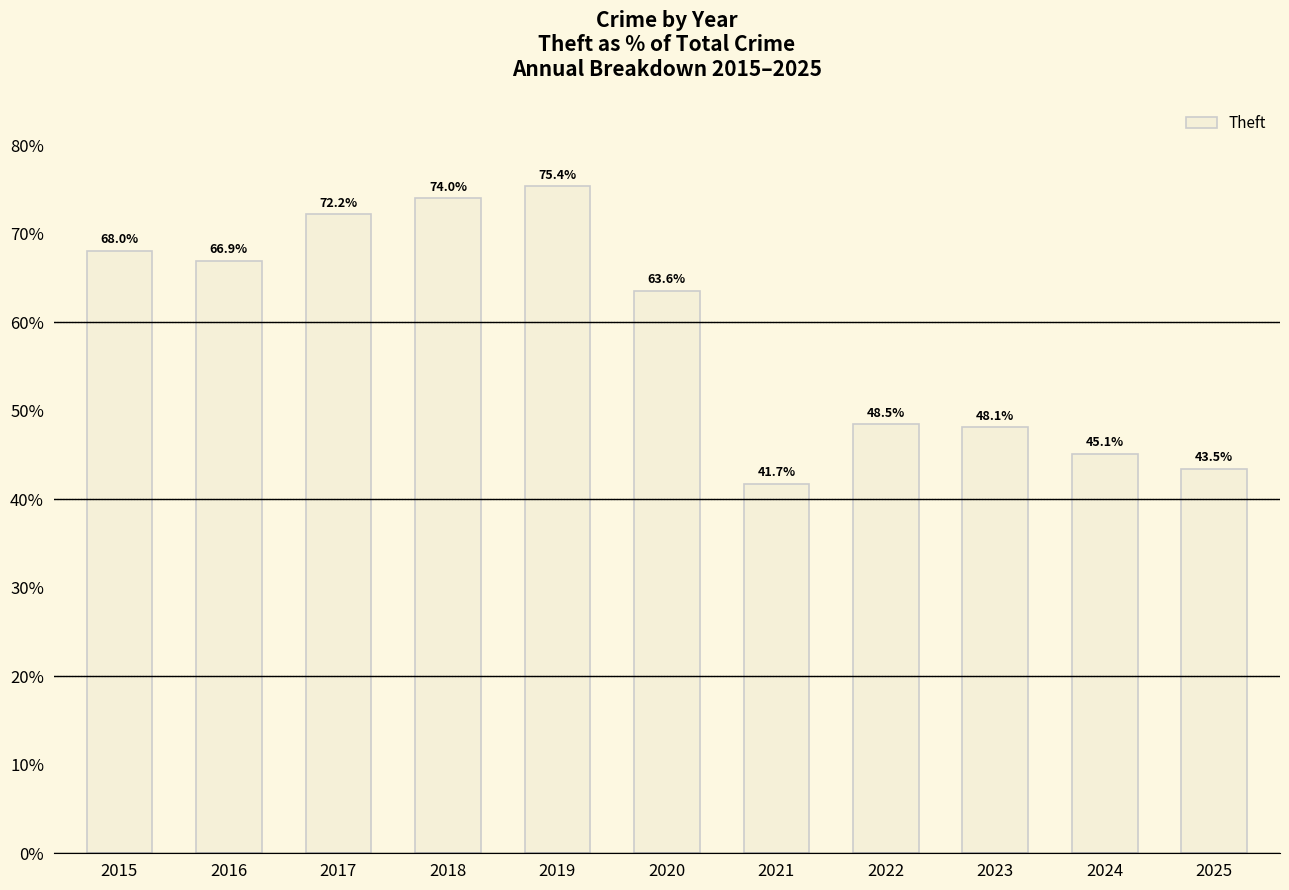

What is the difference between the second highest and second lowest values?

30.5